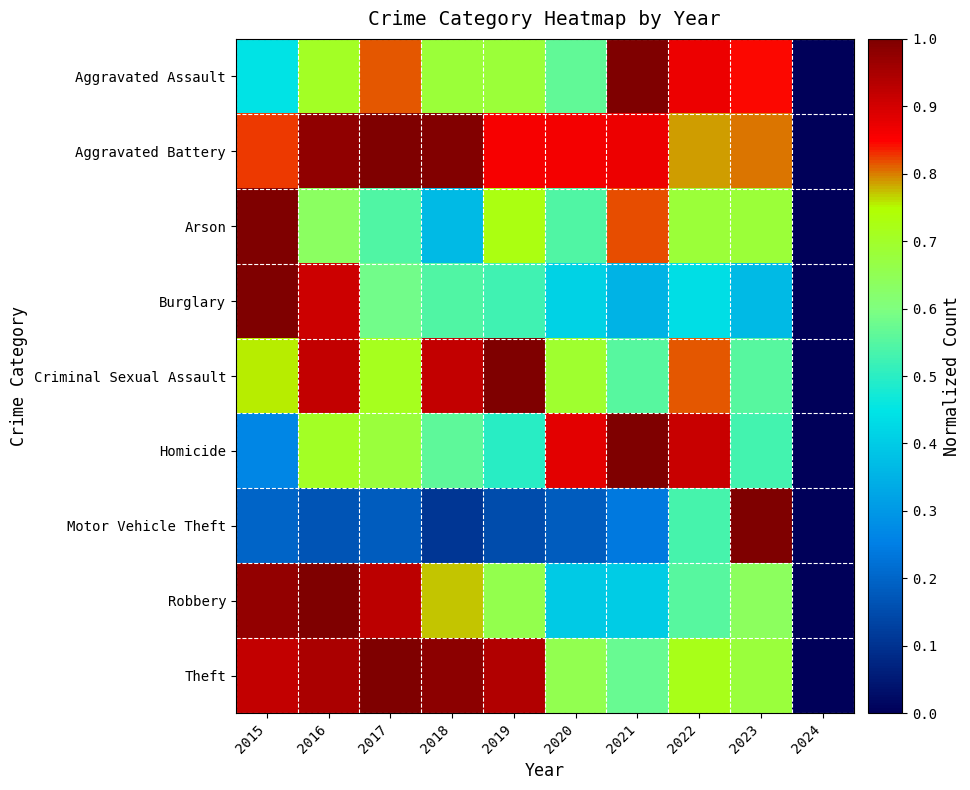

How many series are shown in this chart?

9